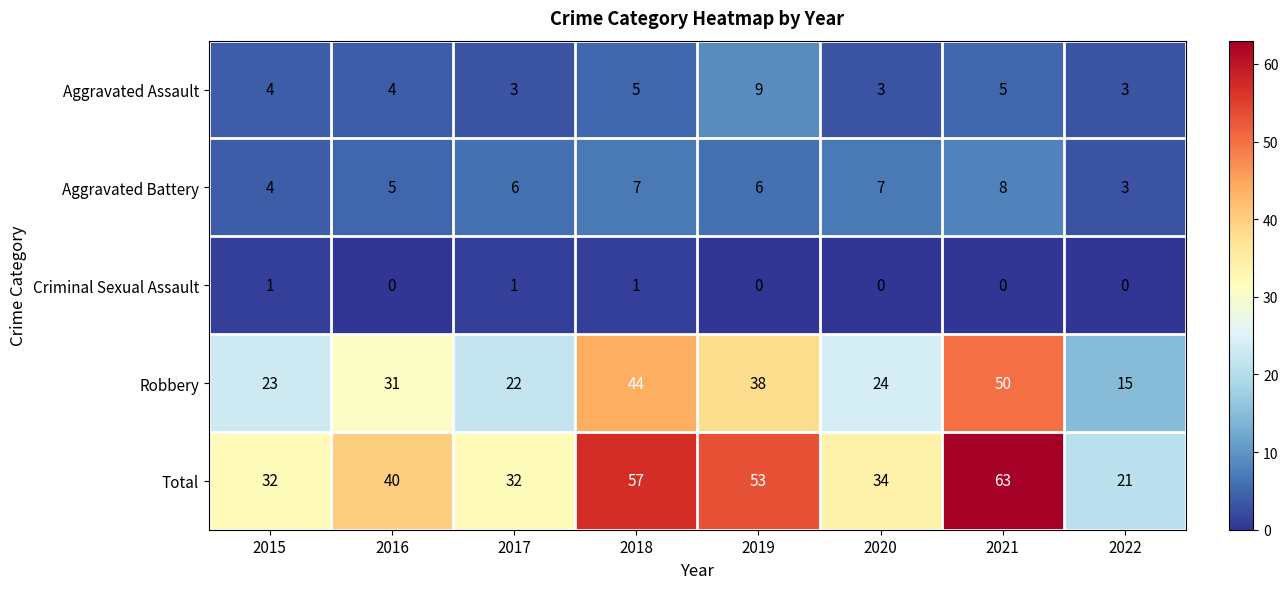

What is the difference between the maximum and minimum values in the Total series?

42